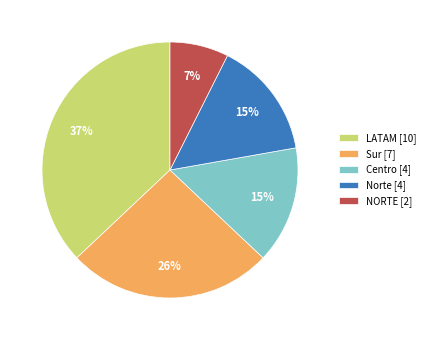

The Centro slice represents 10% of the pie. True or false?

False